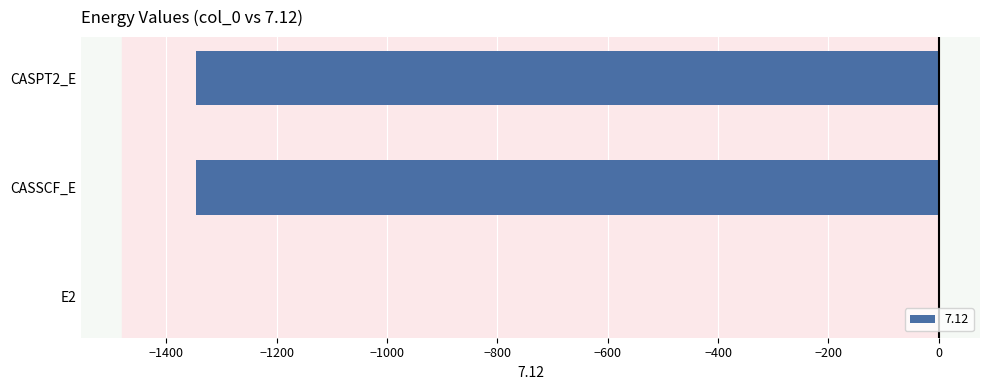

Is it true that the value at CASPT2_E is -1345.8?

True